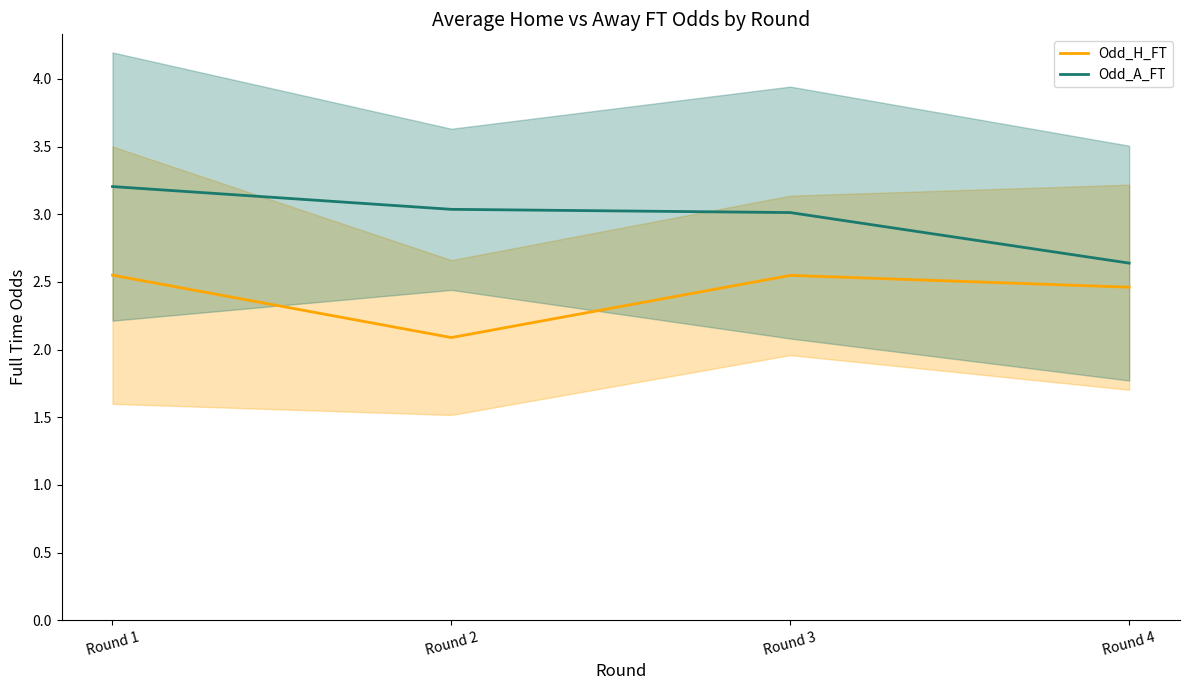

True or false: Odd_A_FT and Odd_H_FT intersect in this chart.

False